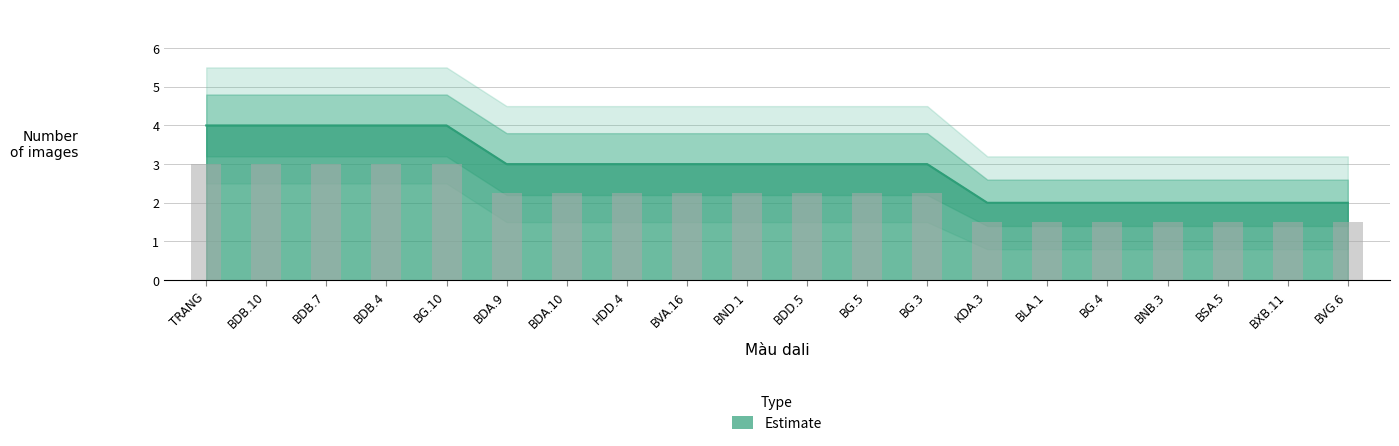

What is the difference between the maximum and second lowest values?

2